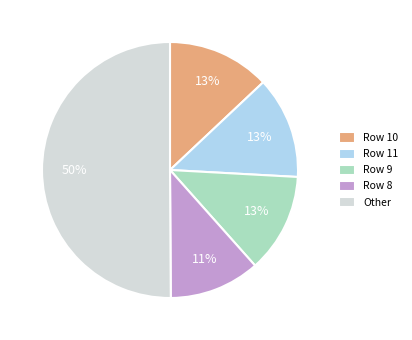

Is the sum of Other and Row 9 greater than half?

Yes